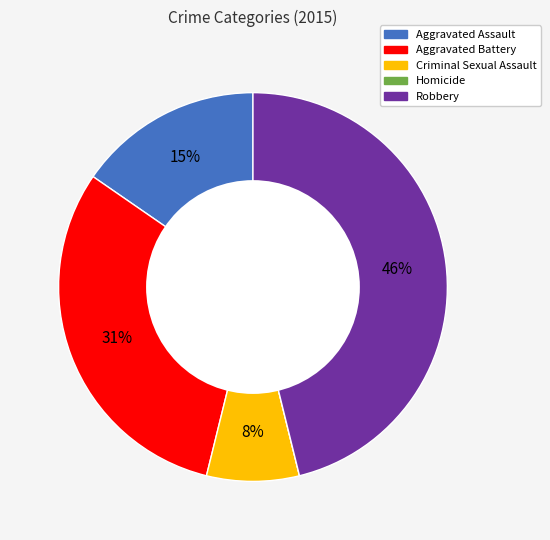

To the nearest percent, what is the difference between the largest and smallest slice percentages?

46%